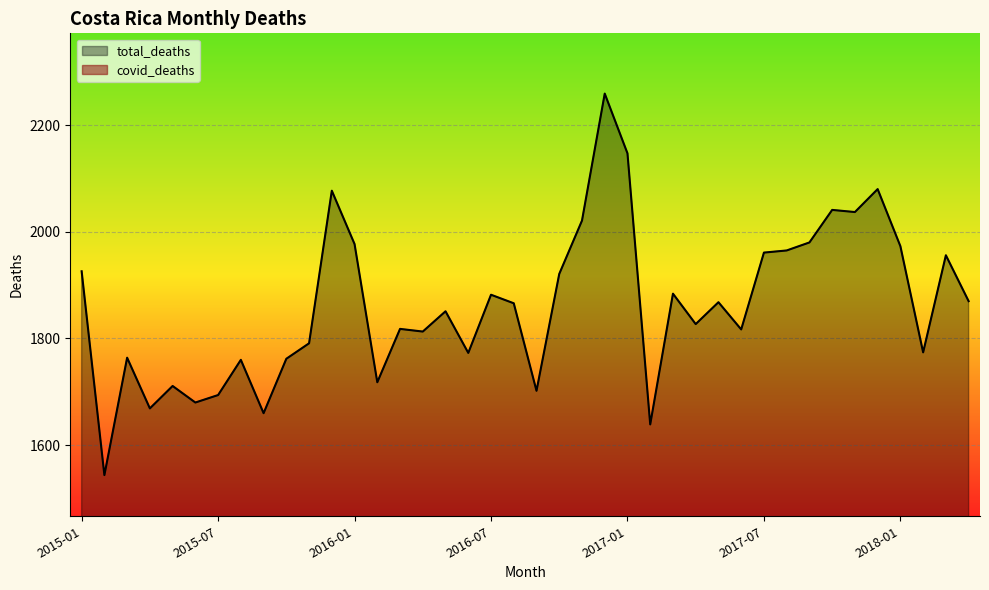

What is the sum of the values at 2017-06 and 2015-07?

3511